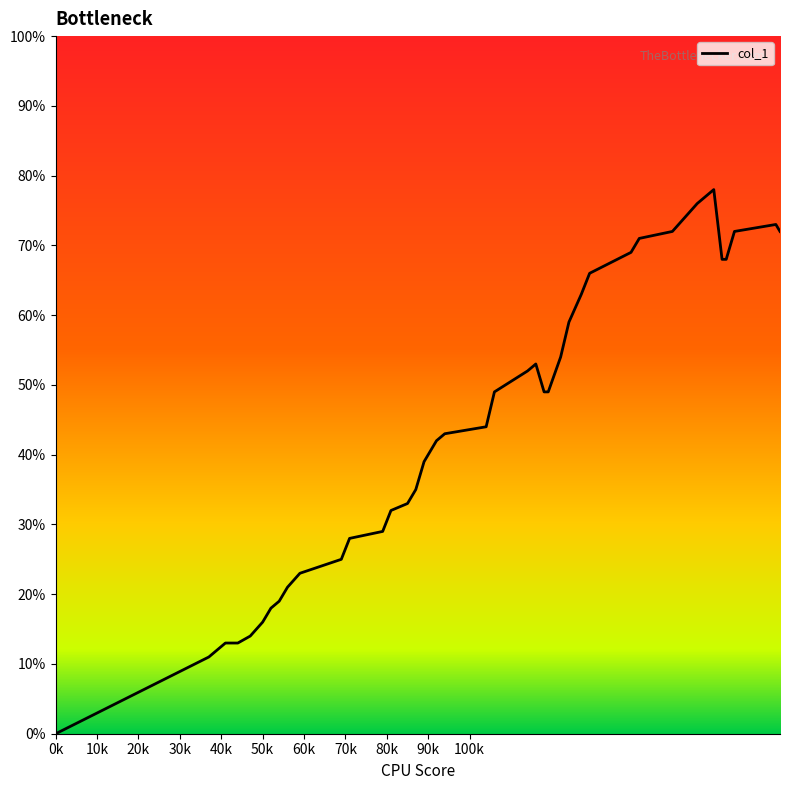

Does the chart have visible grid lines?

No